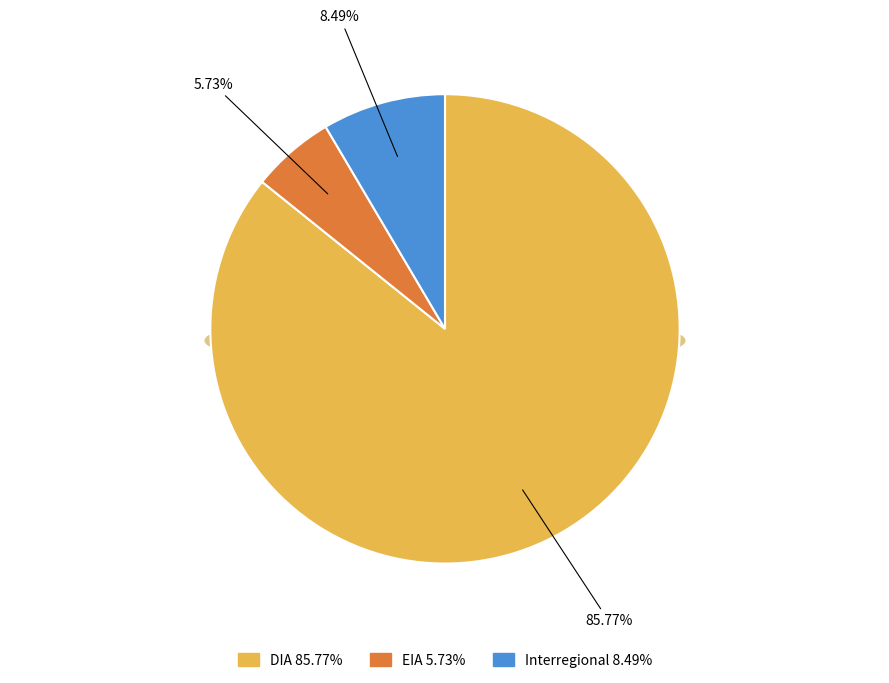

Count the number of slices in the pie.

4